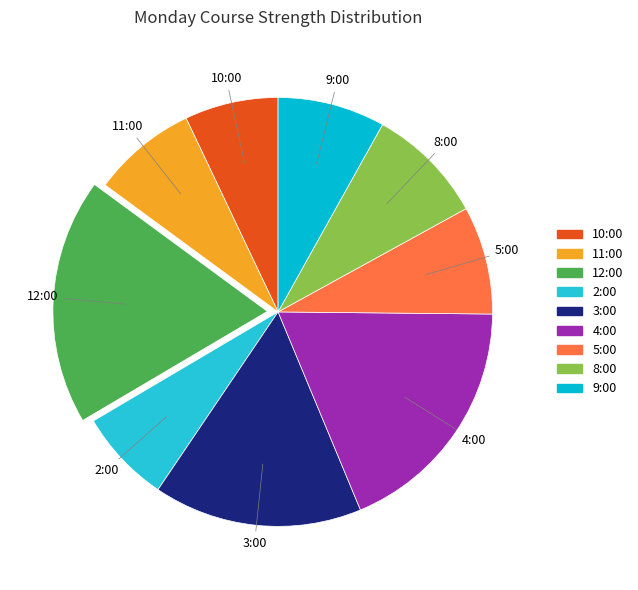

Does 3:00 account for over 50% of the chart?

No